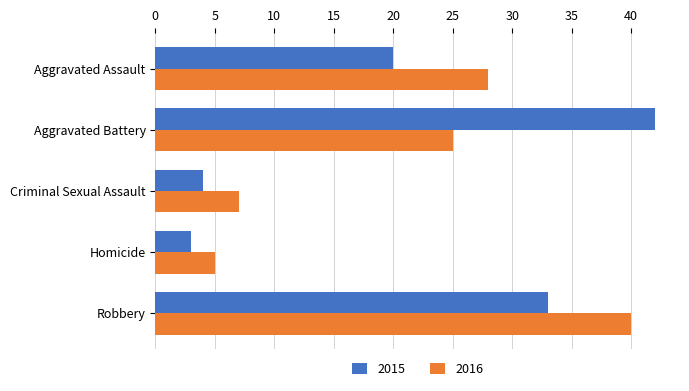

The 2015 series shows 55 at Robbery. True or false?

False